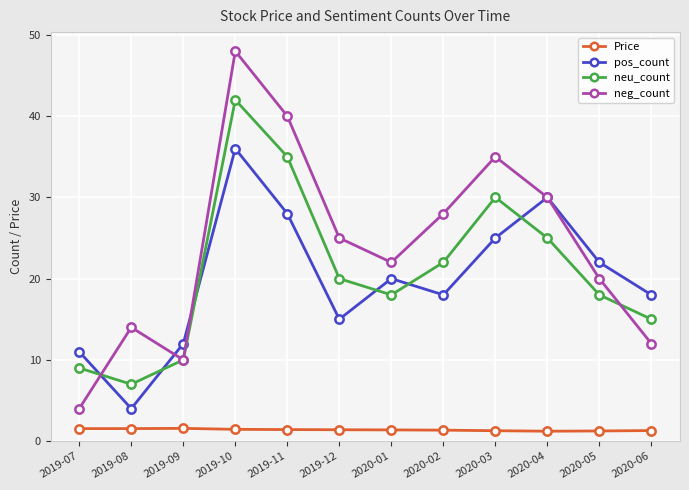

True or false: neg_count and Price cross at least once.

False